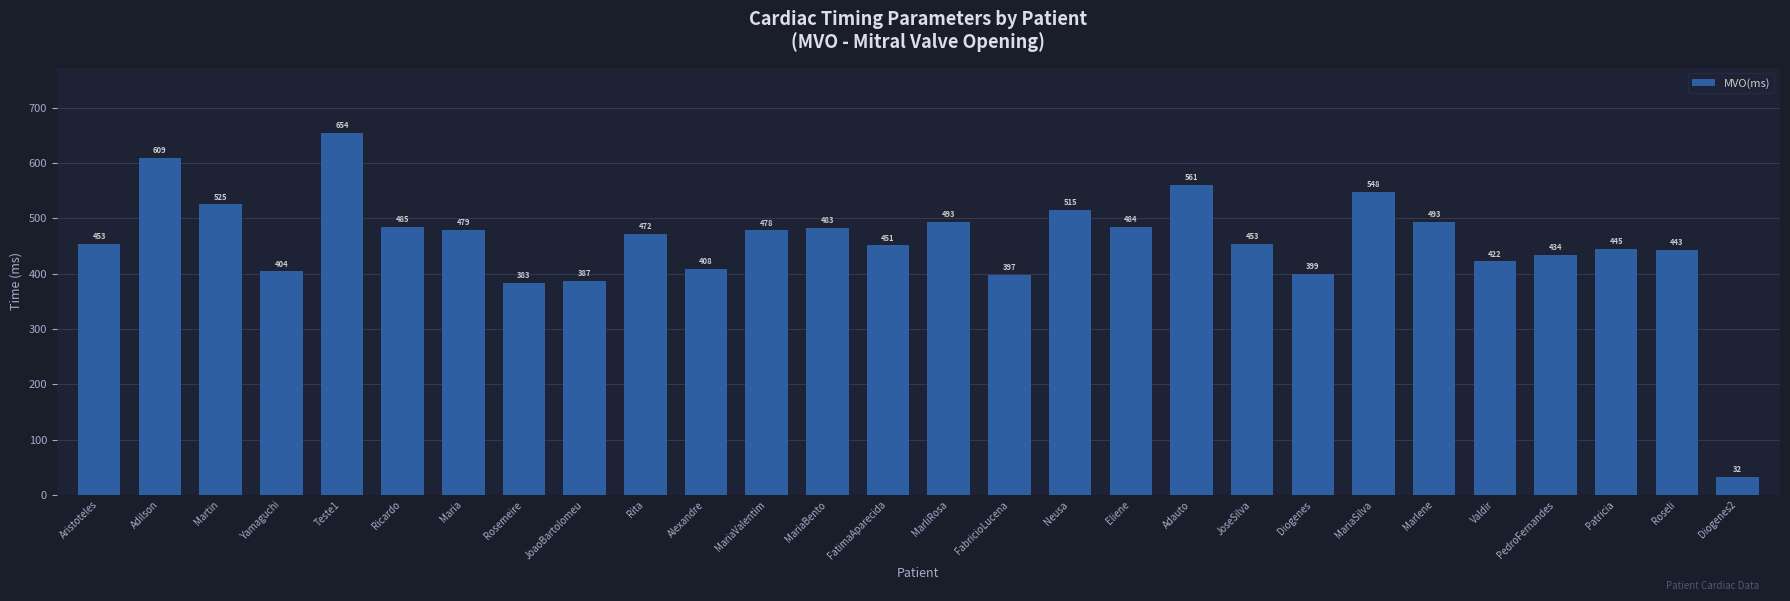

The value at Neusa is 774.6. True or false?

False